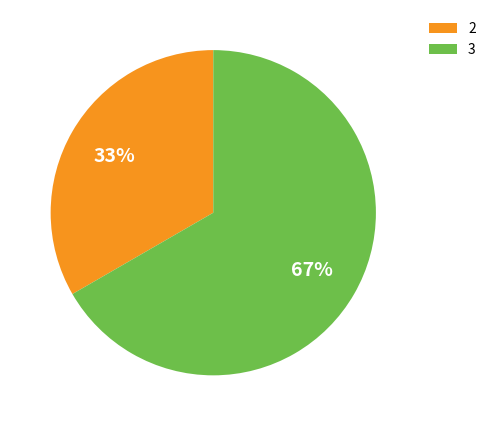

Rank the categories by value from highest to lowest.

3, 2